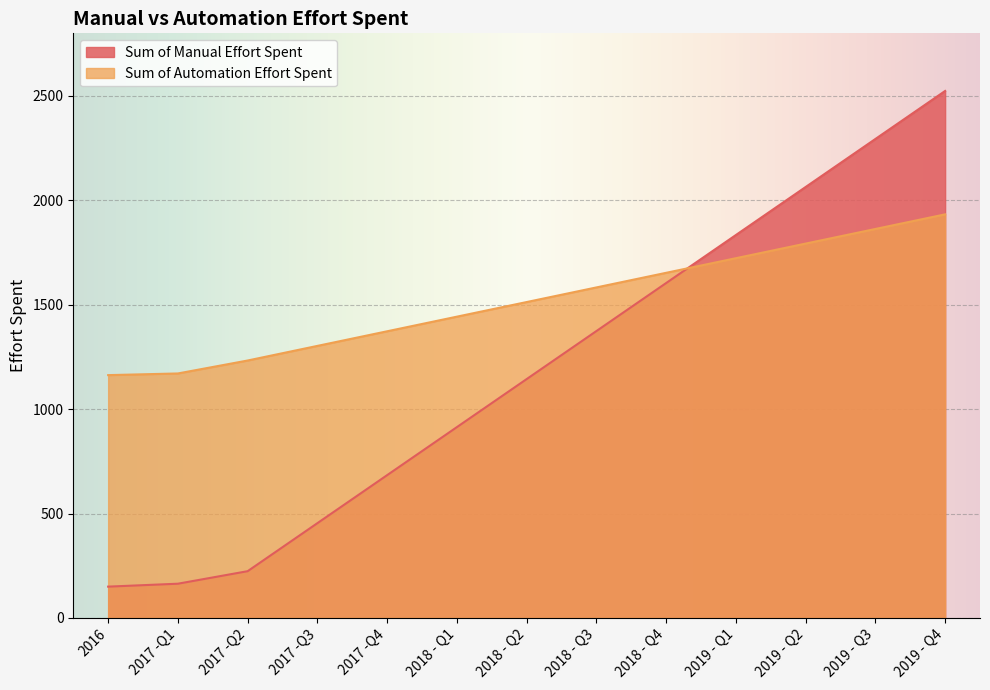

Does the chart display data point markers on the line(s)?

No